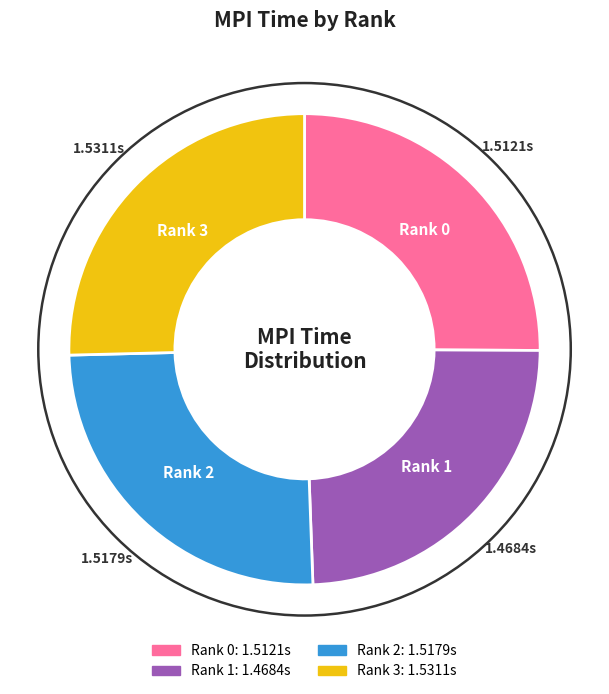

Is Rank 1 the majority of the pie?

No